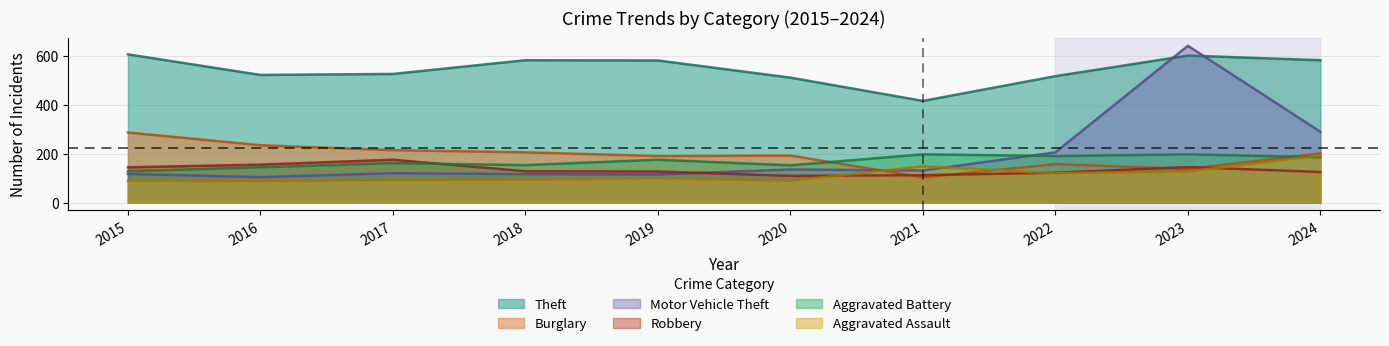

True or false: Theft and Aggravated Assault intersect in this chart.

False